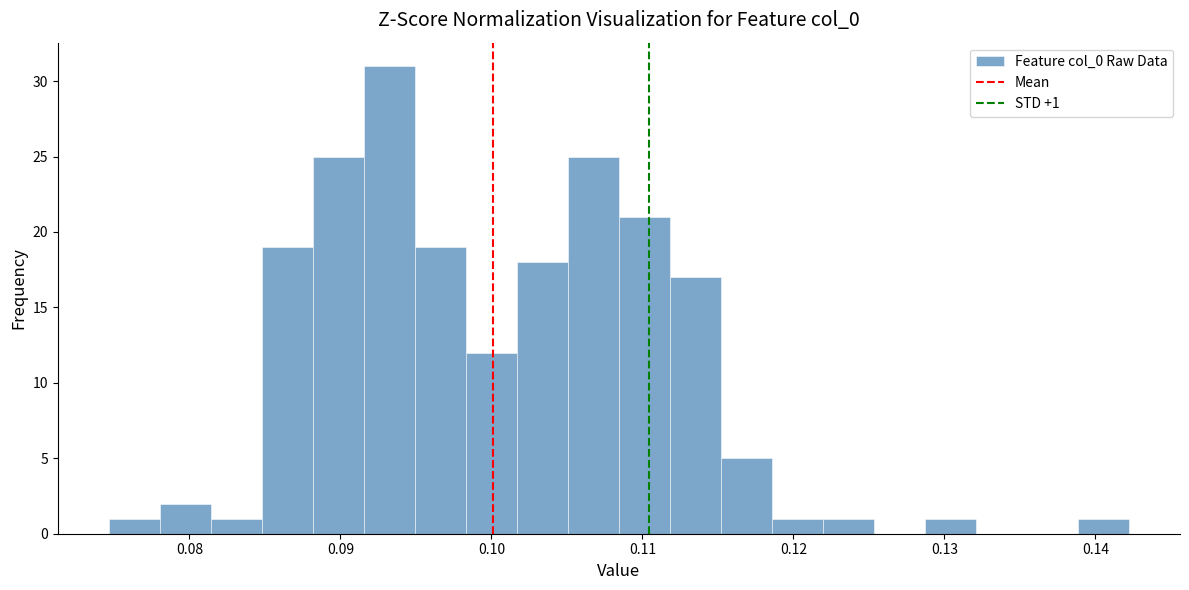

Read against the x-axis, roughly where is the centre of the tallest bar?

0.093